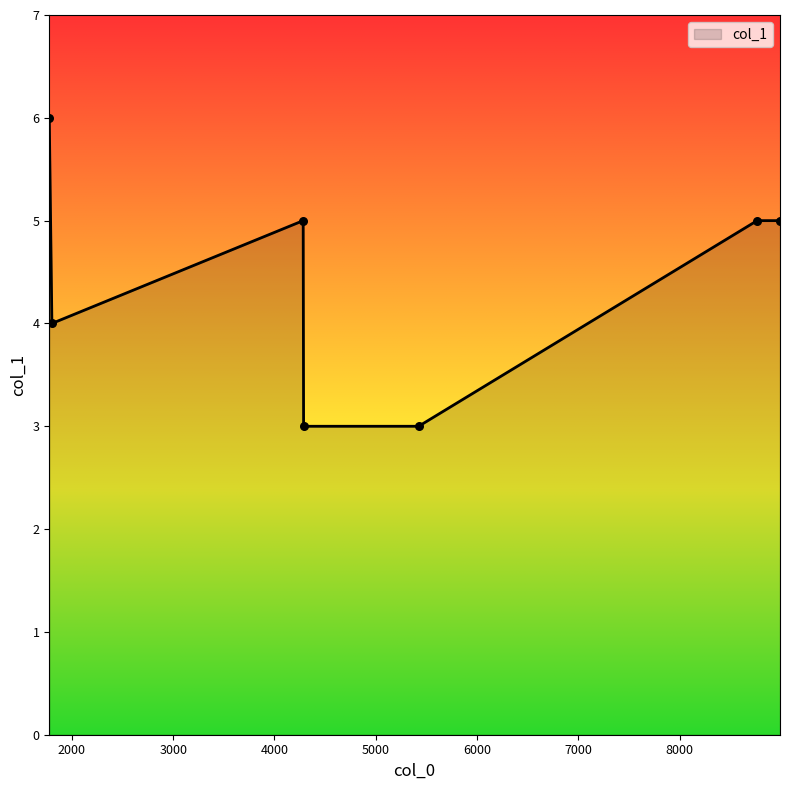

What is the difference between the maximum and minimum values?

3